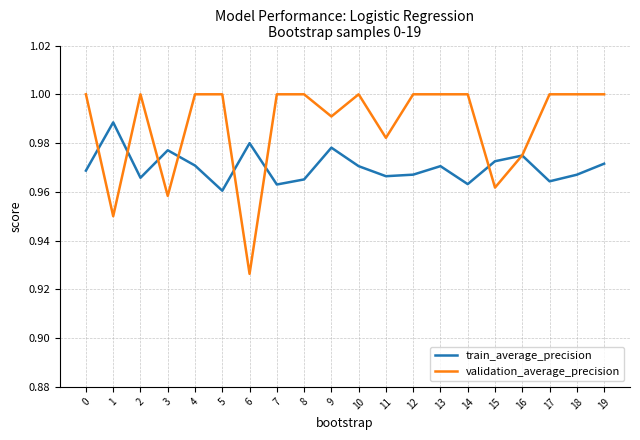

In train_average_precision, how many points are higher than both neighbors (excluding endpoints)?

6